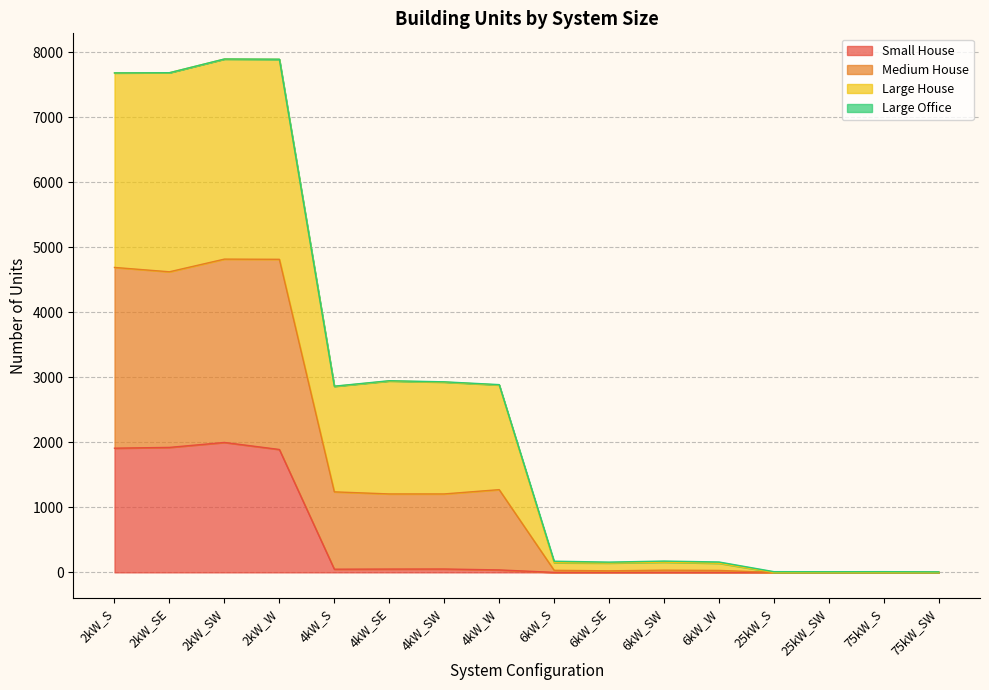

Rank the series at 6kW_SW from highest to lowest value.

Large House, Medium House, Small House